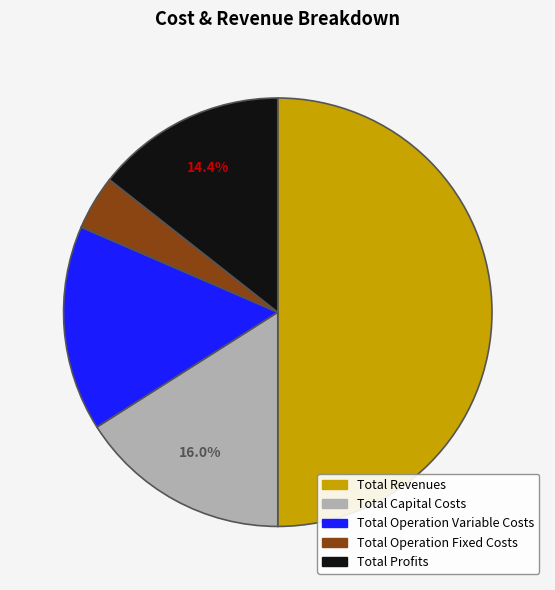

Combined, do Total Operation Fixed Costs and Total Profits account for over 50%?

No